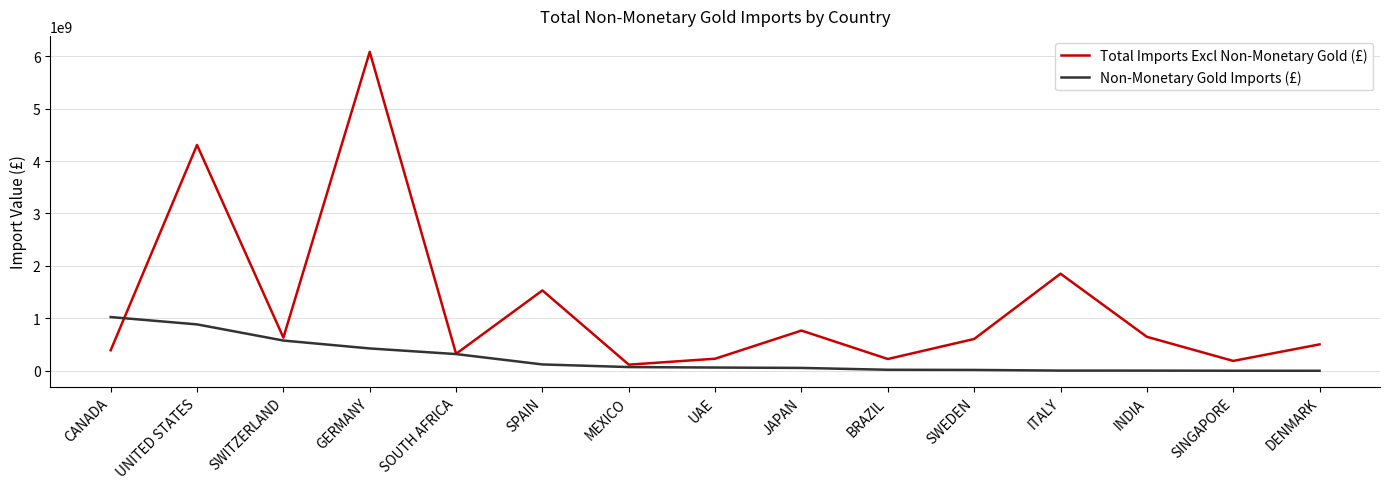

What is the minimum value for Non-Monetary Gold Imports (£)?

684305